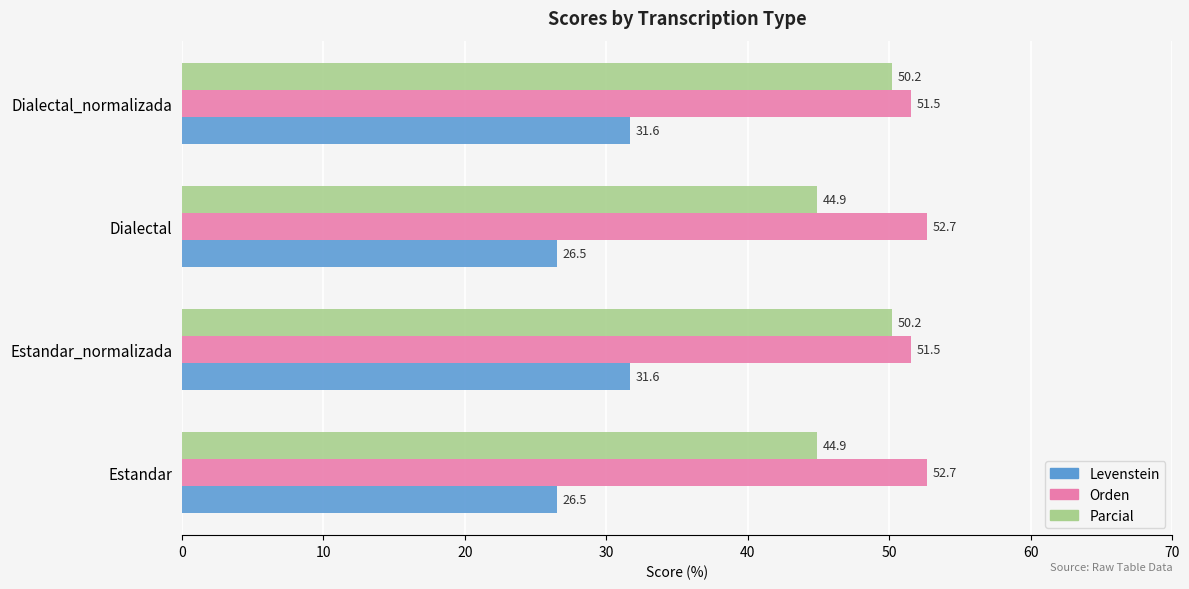

Rank the series by their maximum value, from lowest to highest.

Levenstein, Parcial, Orden